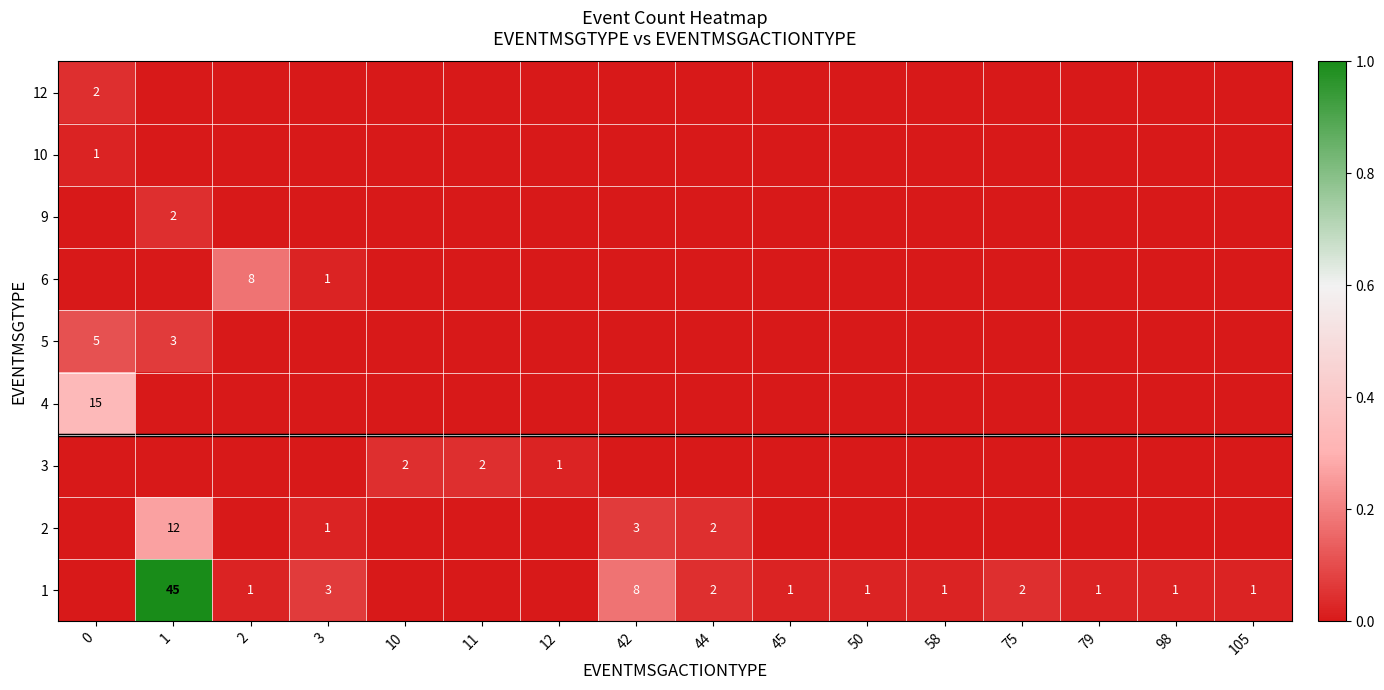

The 1 series shows 1 at 45. True or false?

True